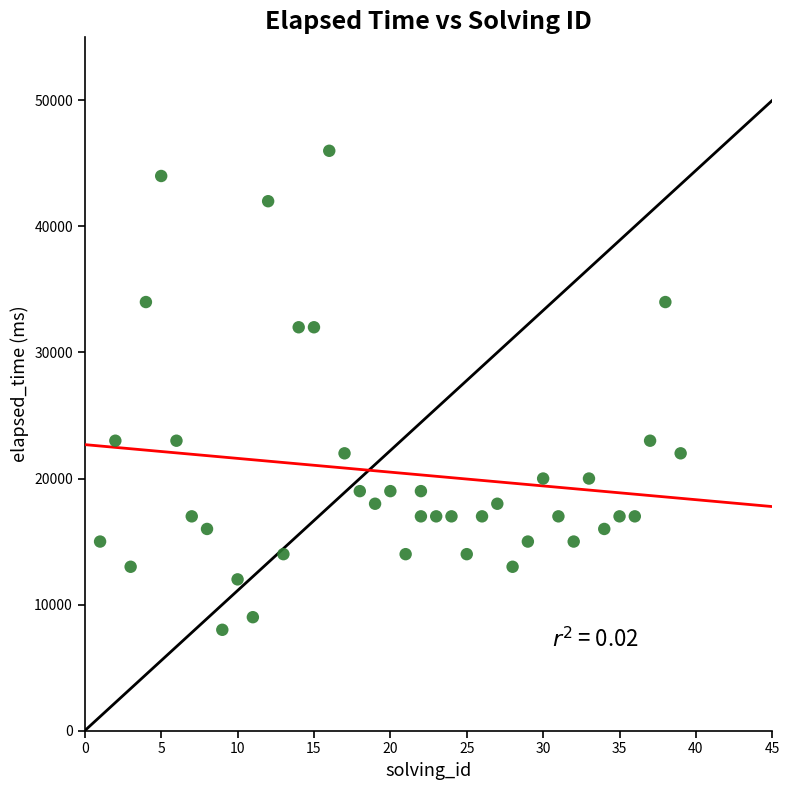

What is the range of Y values (max minus min)?

38000